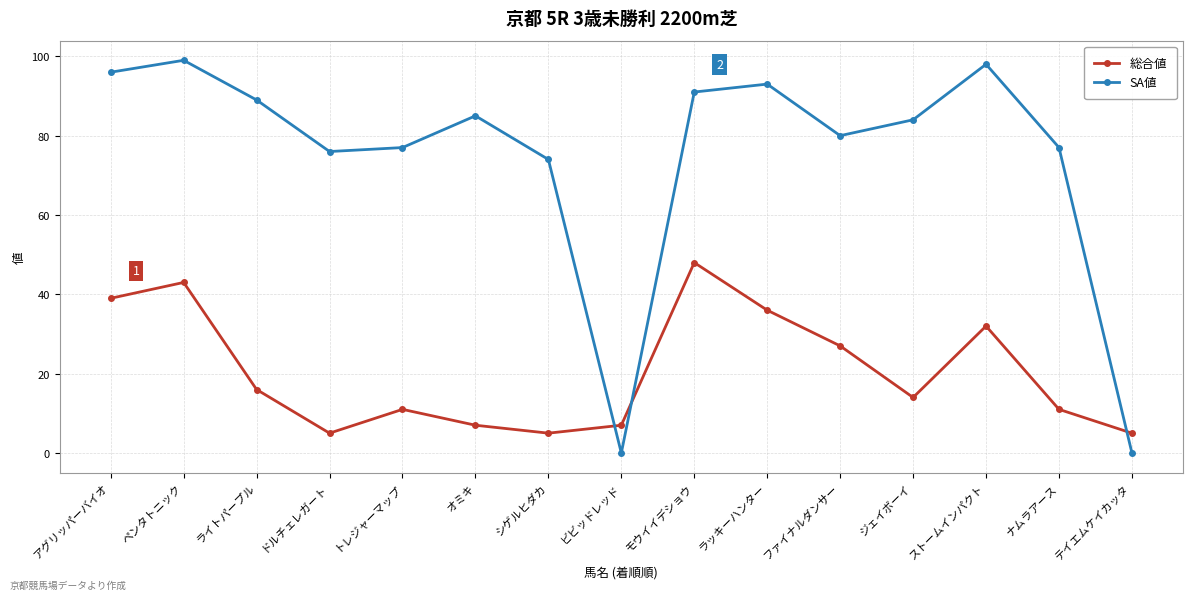

What are all the series names shown in the legend?

総合値, SA値